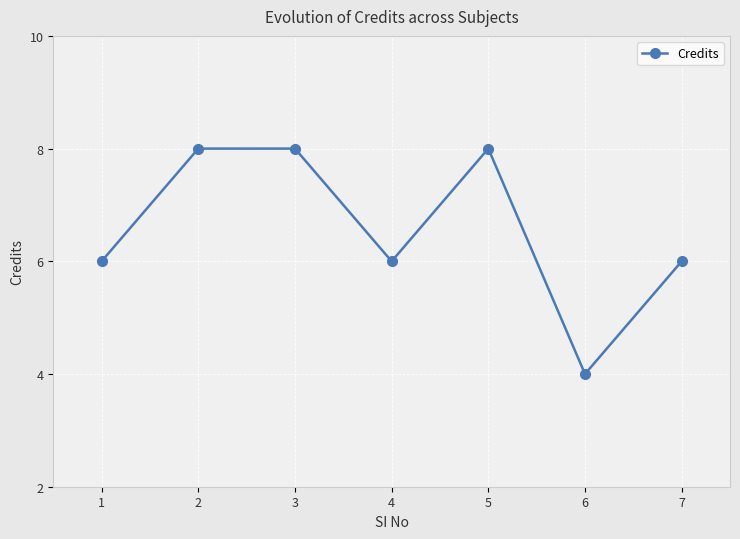

Where is the first local minimum?

4